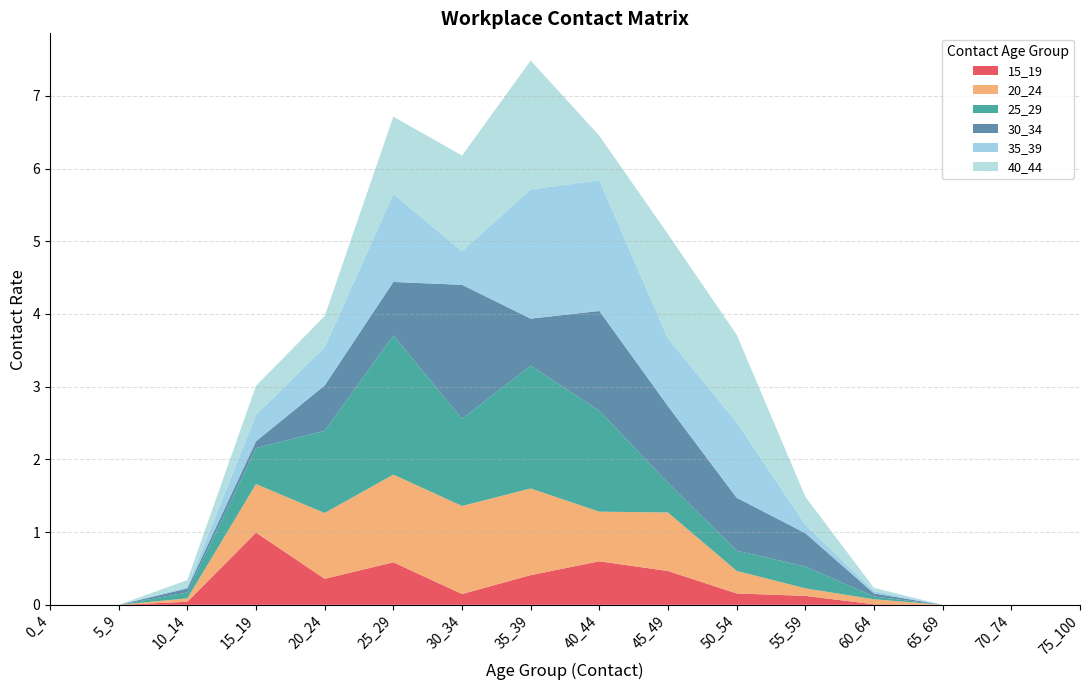

Reading left to right, extract all data points from this chart.

15_19: 0_4=0.0	5_9=0.0	10_14=0.0	15_19=1.0	20_24=0.4	25_29=0.6	30_34=0.1	35_39=0.4	40_44=0.6	45_49=0.5	50_54=0.2	55_59=0.1	60_64=0.0	65_69=0.0	70_74=0.0	75_100=0.0
20_24: 0_4=0.0	5_9=0.0	10_14=0.0	15_19=0.7	20_24=0.9	25_29=1.2	30_34=1.2	35_39=1.2	40_44=0.7	45_49=0.8	50_54=0.3	55_59=0.1	60_64=0.1	65_69=0.0	70_74=0.0	75_100=0.0
25_29: 0_4=0.0	5_9=0.0	10_14=0.1	15_19=0.5	20_24=1.1	25_29=1.9	30_34=1.2	35_39=1.7	40_44=1.4	45_49=0.4	50_54=0.3	55_59=0.3	60_64=0.0	65_69=0.0	70_74=0.0	75_100=0.0
30_34: 0_4=0.0	5_9=0.0	10_14=0.1	15_19=0.1	20_24=0.6	25_29=0.7	30_34=1.8	35_39=0.6	40_44=1.4	45_49=1.1	50_54=0.7	55_59=0.5	60_64=0.0	65_69=0.0	70_74=0.0	75_100=0.0
35_39: 0_4=0.0	5_9=0.0	10_14=0.0	15_19=0.4	20_24=0.5	25_29=1.2	30_34=0.5	35_39=1.8	40_44=1.8	45_49=0.9	50_54=1.0	55_59=0.1	60_64=0.0	65_69=0.0	70_74=0.0	75_100=0.0
40_44: 0_4=0.0	5_9=0.0	10_14=0.1	15_19=0.4	20_24=0.4	25_29=1.1	30_34=1.3	35_39=1.8	40_44=0.6	45_49=1.4	50_54=1.2	55_59=0.4	60_64=0.0	65_69=0.0	70_74=0.0	75_100=0.0